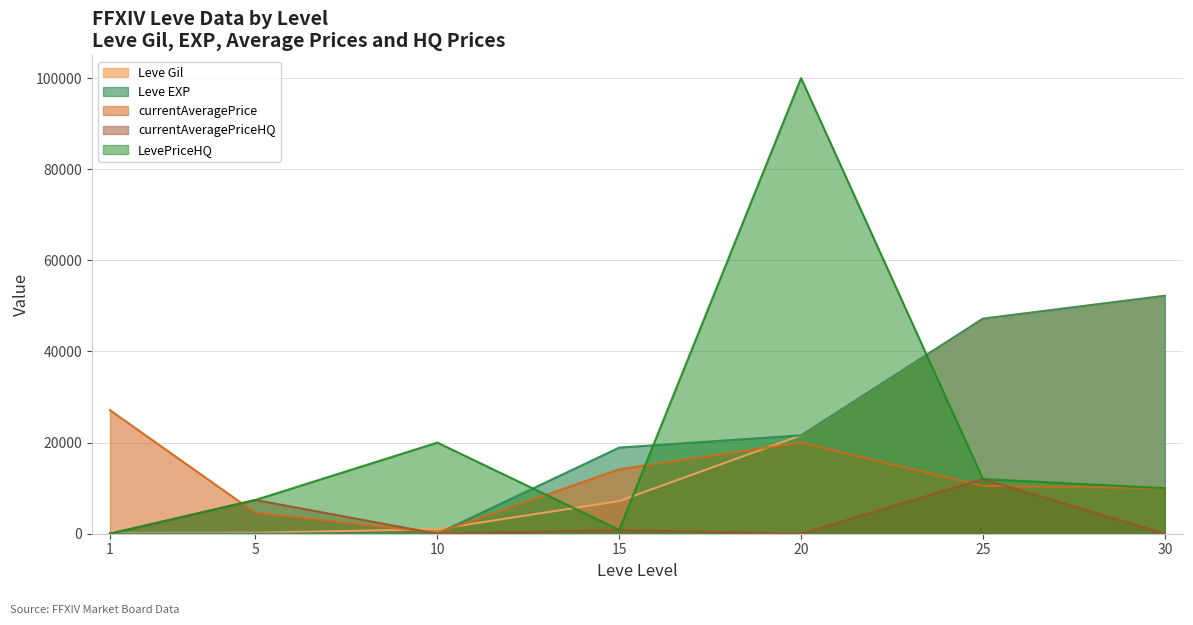

Between which two adjacent categories do Leve Gil and currentAveragePrice first intersect?

5 and 10